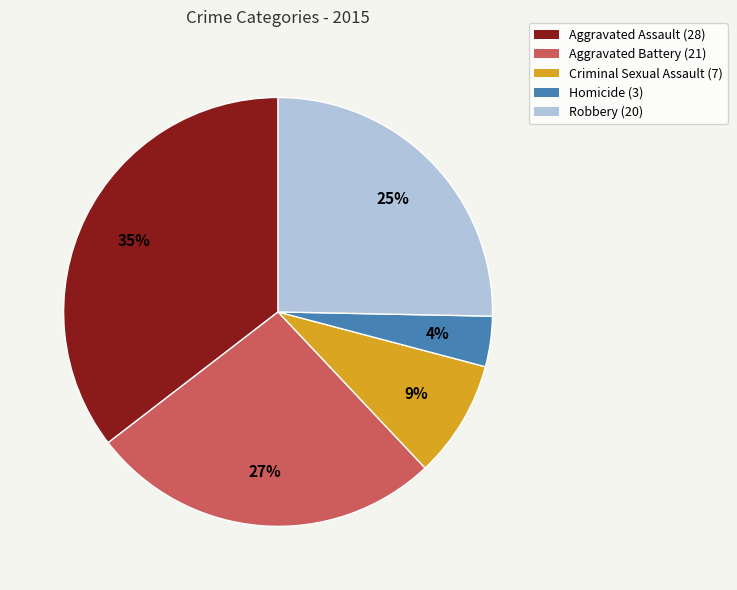

Between Aggravated Battery and Robbery, which is larger?

Aggravated Battery